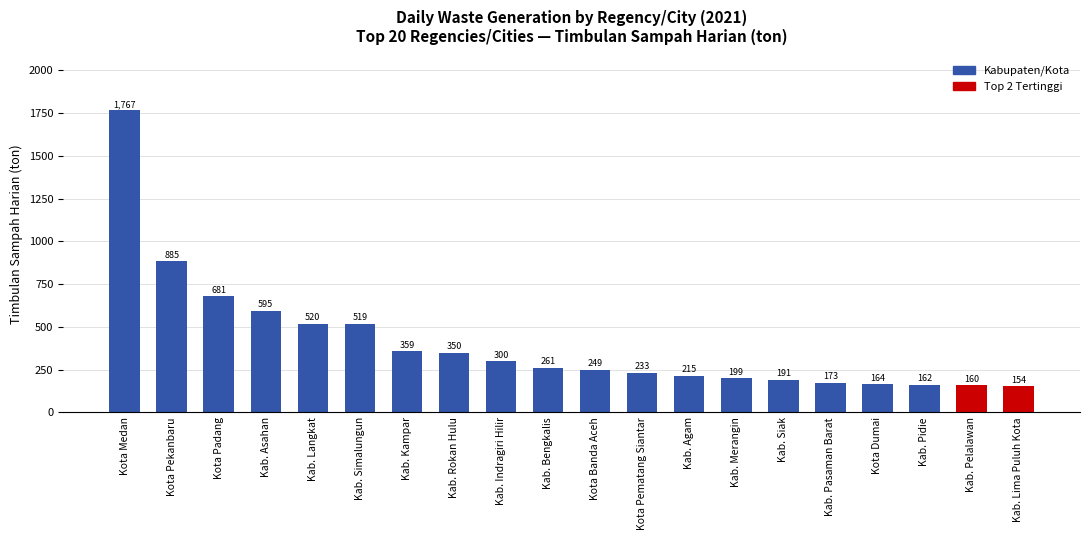

What is the greatest value displayed?

1767.2